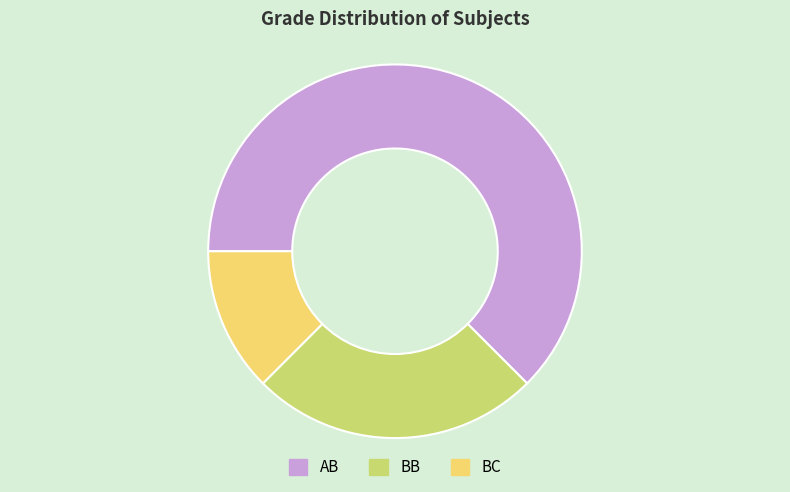

What is the smallest slice in the pie chart?

BC